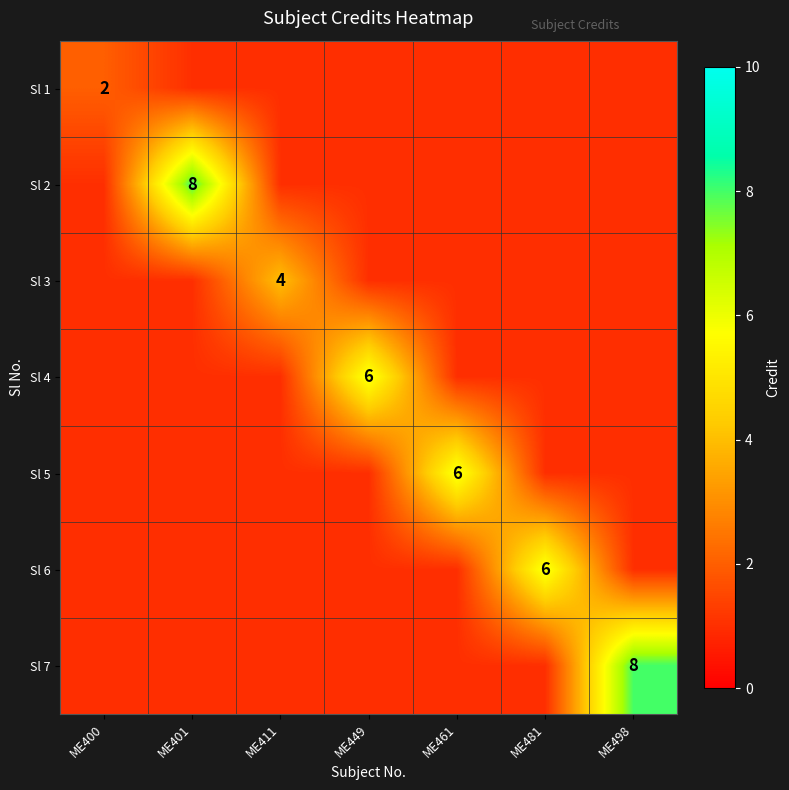

The Sl 1 series shows 4 at ME400. True or false?

False